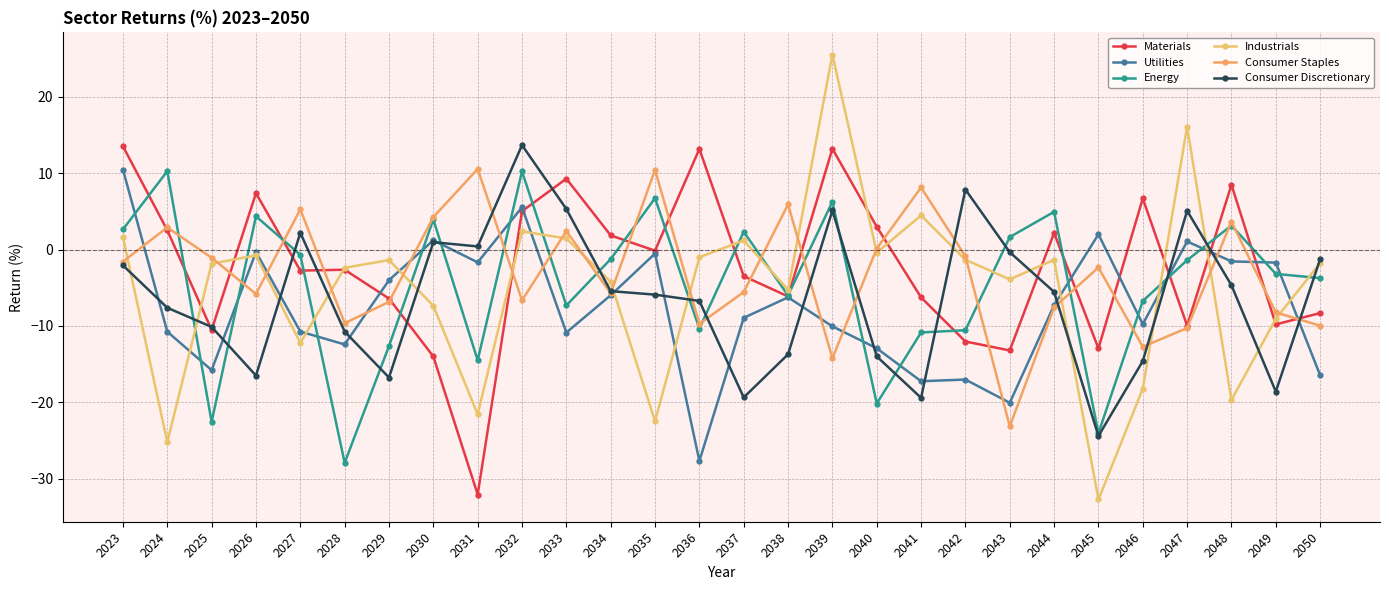

Reading left to right, extract all data points from this chart.

Materials: 13.5	2.5	-10.5	7.4	-2.8	-2.6	-6.4	-14.0	-32.1	5.0	9.3	1.9	-0.1	13.2	-3.5	-6.1	13.2	3.0	-6.3	-12.0	-13.2	2.2	-12.9	6.7	-10.0	8.5	-9.8	-8.3
Utilities: 10.5	-10.7	-15.8	-0.3	-10.7	-12.4	-4.0	1.2	-1.7	5.5	-10.9	-6.0	-0.5	-27.7	-8.9	-6.2	-10.1	-12.9	-17.2	-17.0	-20.1	-7.3	2.0	-9.8	1.1	-1.5	-1.7	-16.5
Energy: 2.6	10.3	-22.6	4.4	-0.7	-27.9	-12.6	3.9	-14.5	10.2	-7.3	-1.2	6.7	-10.3	2.3	-6.0	6.3	-20.2	-10.8	-10.6	1.6	4.9	-24.0	-6.7	-1.4	3.1	-3.2	-3.7
Industrials: 1.6	-25.2	-1.8	-0.8	-12.2	-2.4	-1.4	-7.4	-21.6	2.4	1.5	-4.2	-22.5	-1.0	1.2	-5.3	25.5	-0.4	4.5	-1.3	-3.9	-1.3	-32.7	-18.2	16.1	-19.7	-9.1	-1.8
Consumer Staples: -1.6	2.9	-1.1	-5.8	5.3	-9.6	-6.8	4.2	10.6	-6.6	2.4	-5.7	10.4	-9.7	-5.6	5.9	-14.2	0.1	8.1	-0.9	-23.1	-7.6	-2.3	-12.7	-10.3	3.6	-8.2	-10.0
Consumer Discretionary: -2.1	-7.6	-10.1	-16.5	2.2	-10.7	-16.7	1.0	0.4	13.7	5.3	-5.4	-5.9	-6.7	-19.4	-13.7	5.1	-14.0	-19.4	7.9	-0.3	-5.5	-24.4	-14.6	5.1	-4.7	-18.6	-1.3